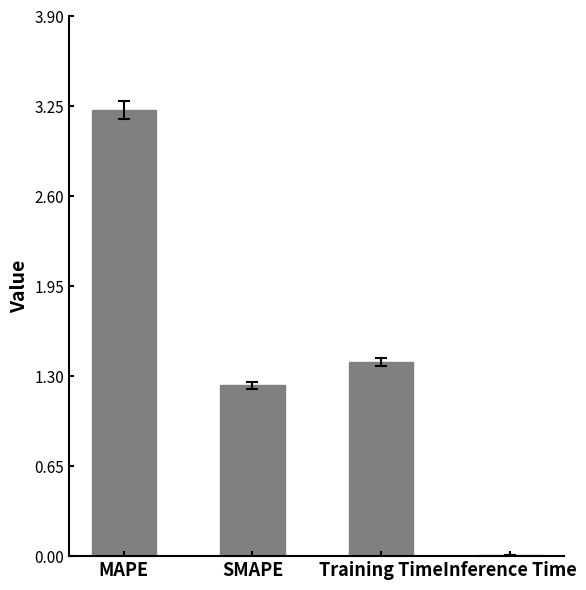

Between SMAPE and Inference Time, which is larger?

SMAPE